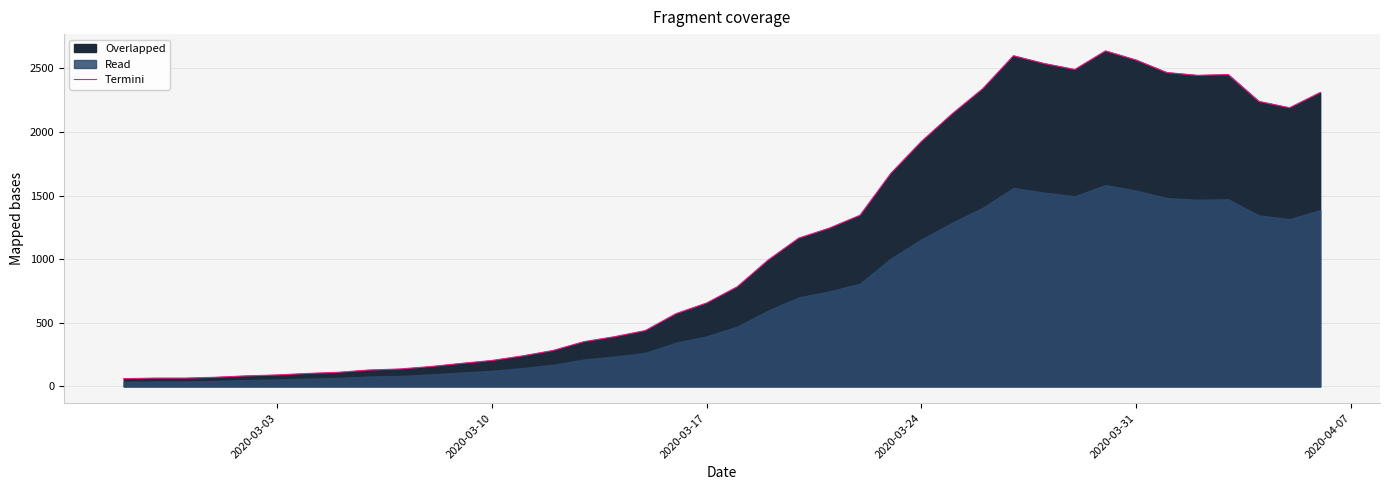

What is the minimum value for Termini?

61